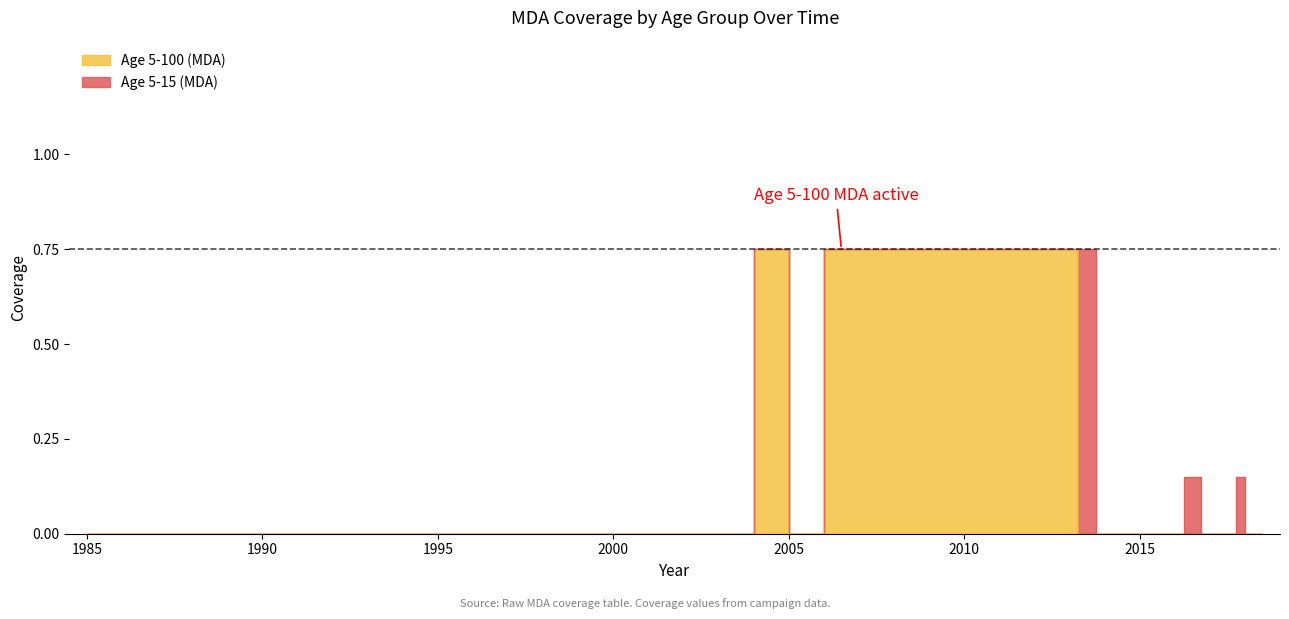

How many positive values does the Age 5-100 (MDA) series have?

9